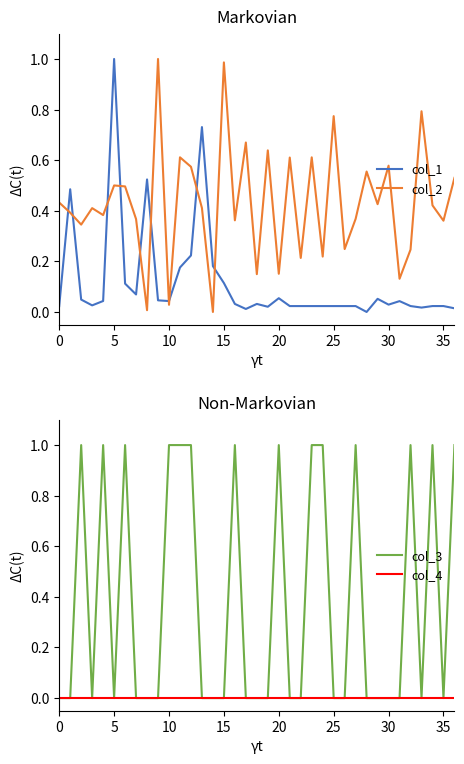

True or false: col_2 and col_1 cross at least once.

True